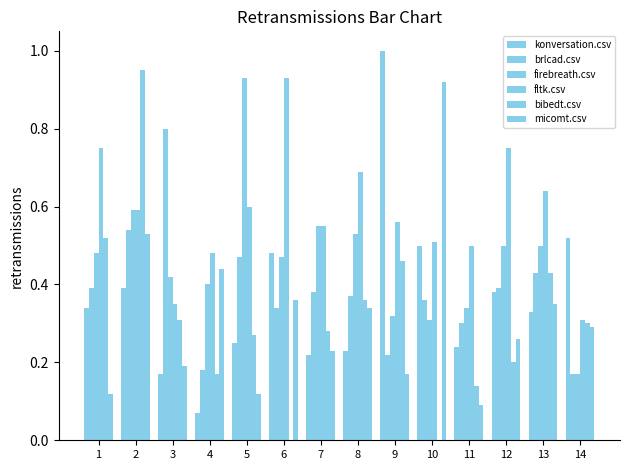

How many distinct data groups are displayed?

6